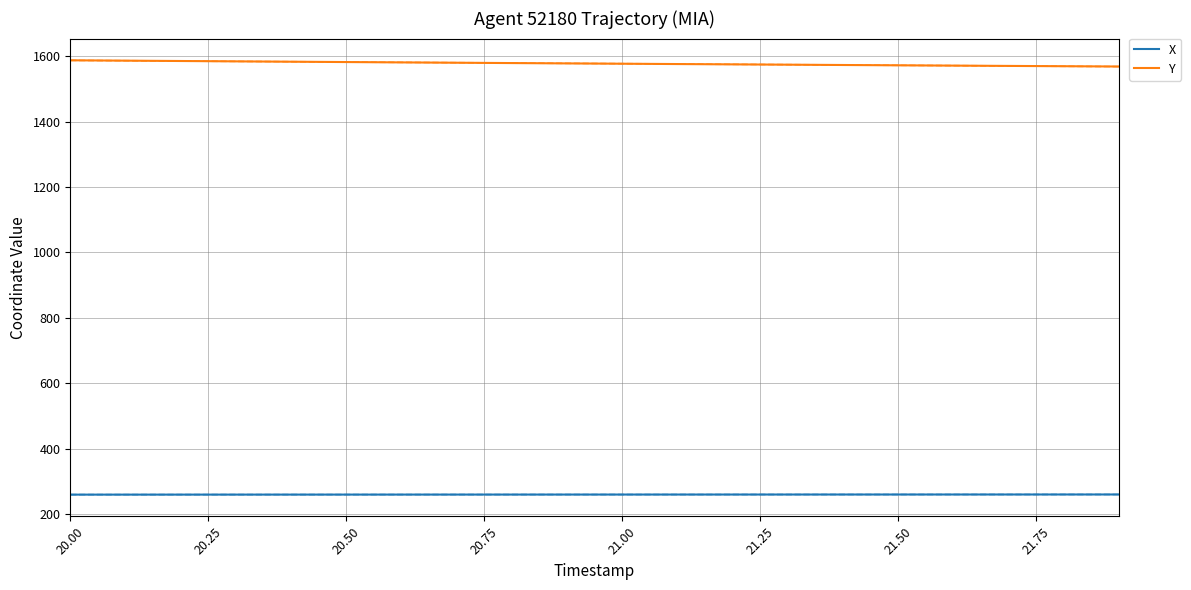

Which series has the widest spread of values?

Y